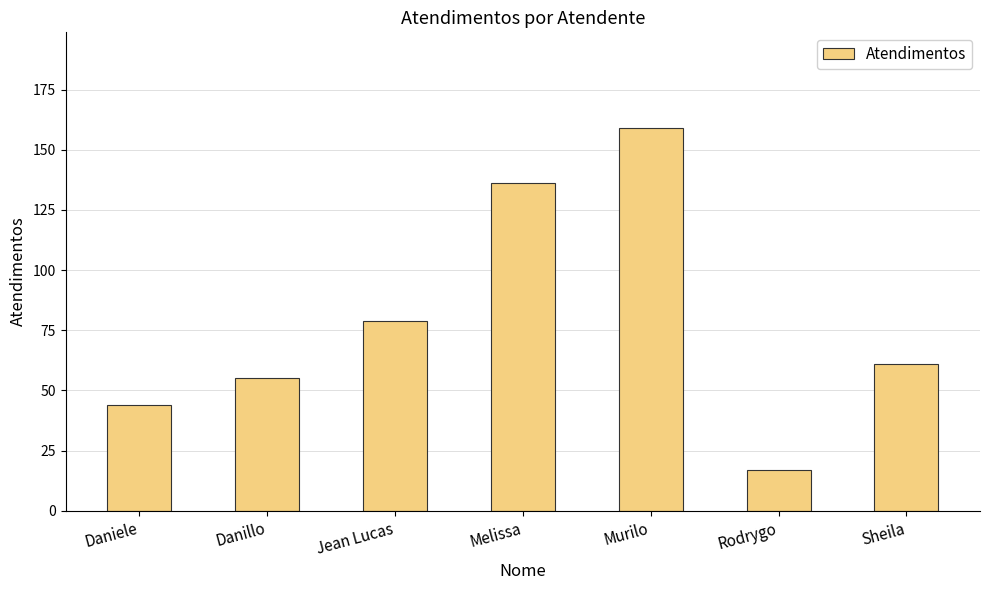

Reading left to right, list all the values displayed in this chart.

44	55	79	136	159	17	61